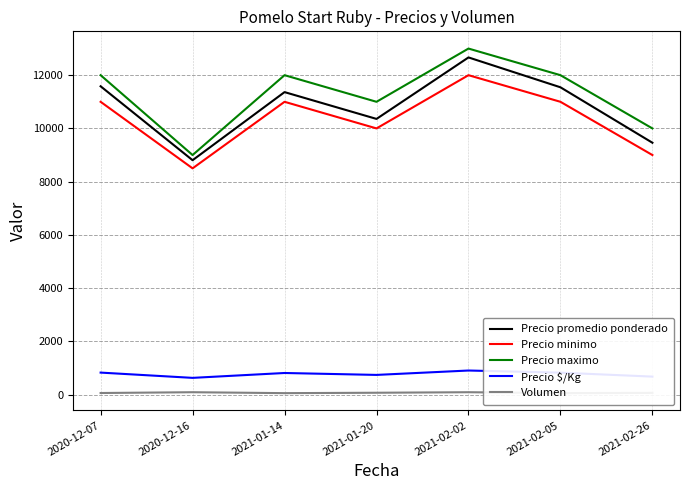

Reading left to right, transcribe all the data shown in this chart.

Precio promedio ponderado: 11583	8806	11364	10357	12667	11545	9462
Precio minimo: 11000	8500	11000	10000	12000	11000	9000
Precio maximo: 12000	9000	12000	11000	13000	12000	10000
Precio $/Kg: 827	629	812	740	905	825	676
Volumen: 60	90	55	70	90	55	65